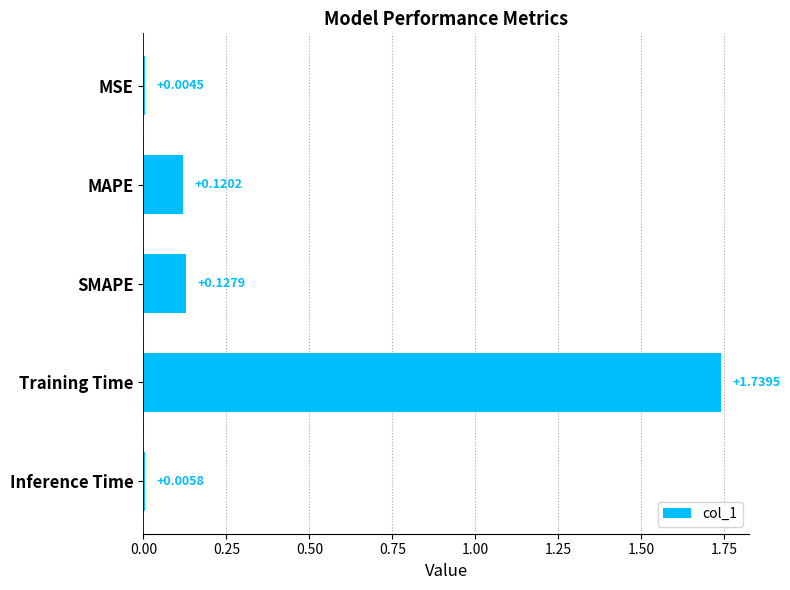

At which label is the value closest to 0?

MSE